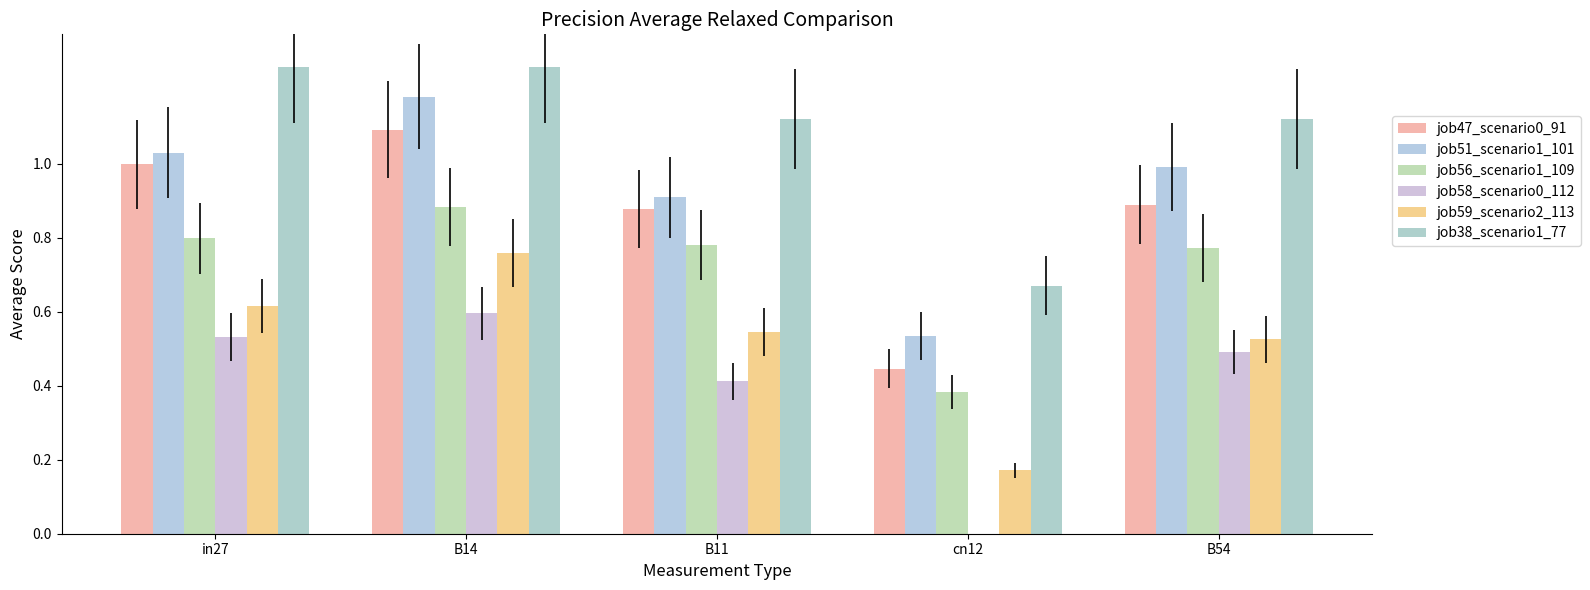

At which label is job59_scenario2_113 closest to 0?

cn12